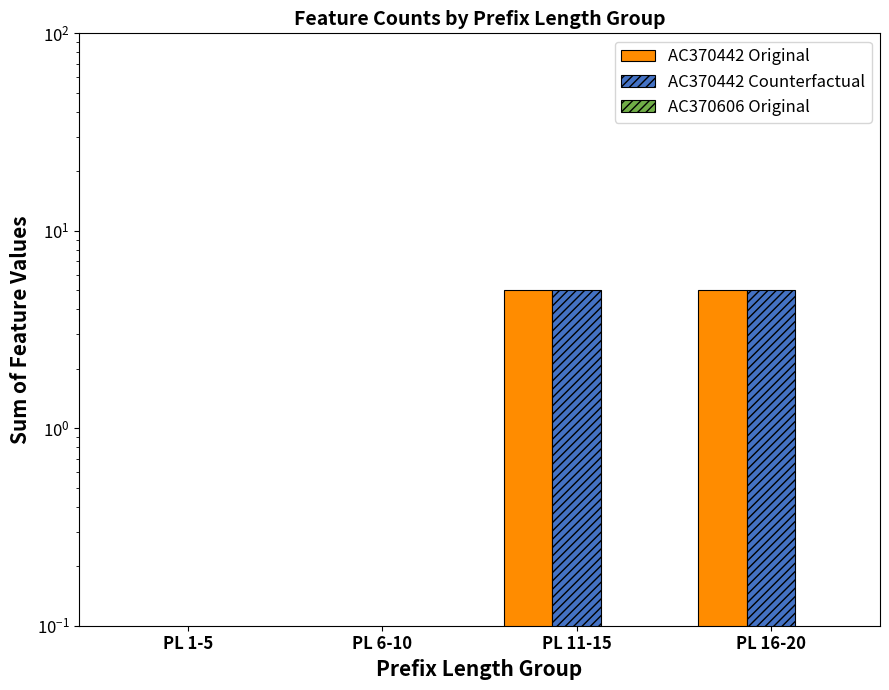

The AC370442 Counterfactual series shows 5 at PL 16-20. True or false?

True